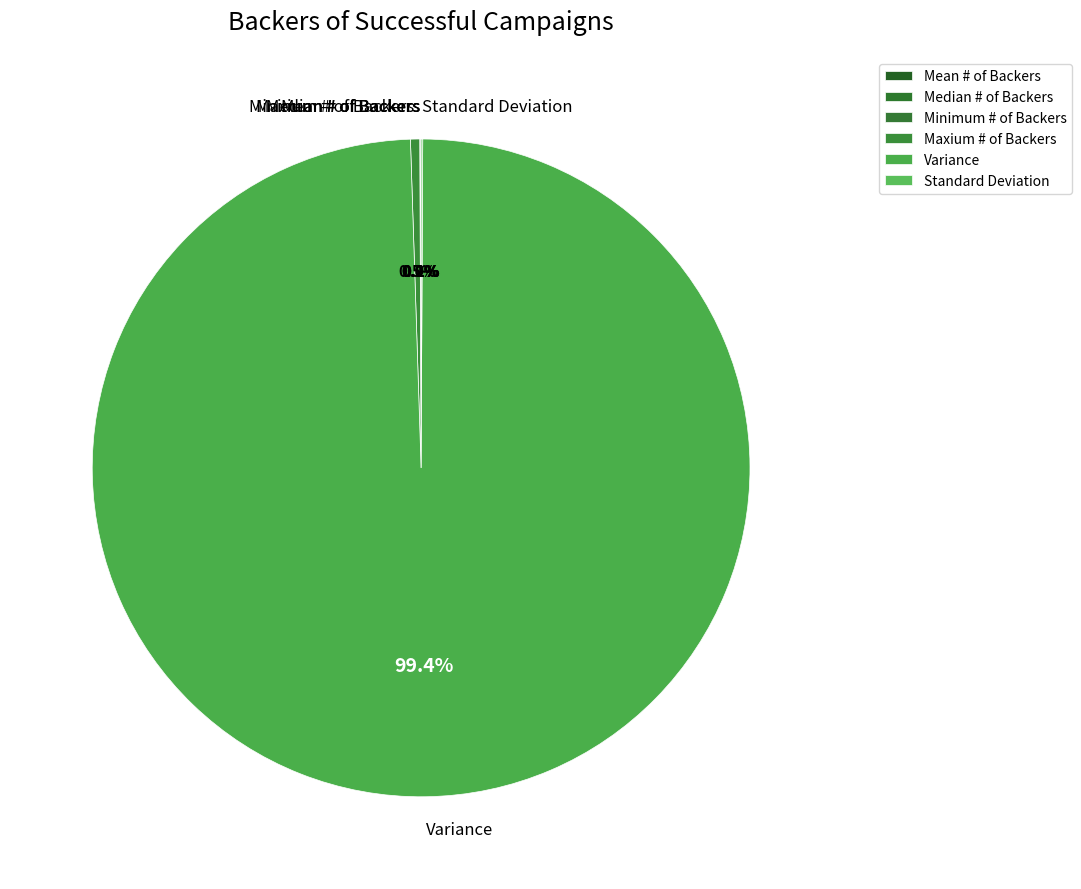

Does Variance account for over 50% of the chart?

Yes